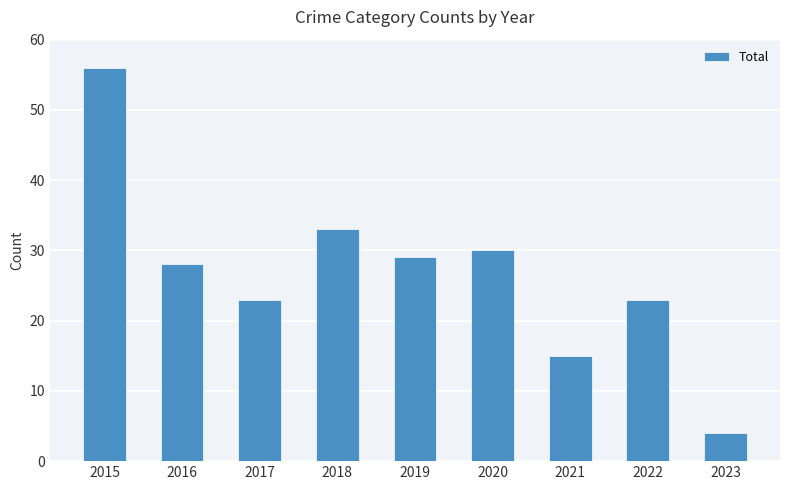

How many data points does each series have?

9